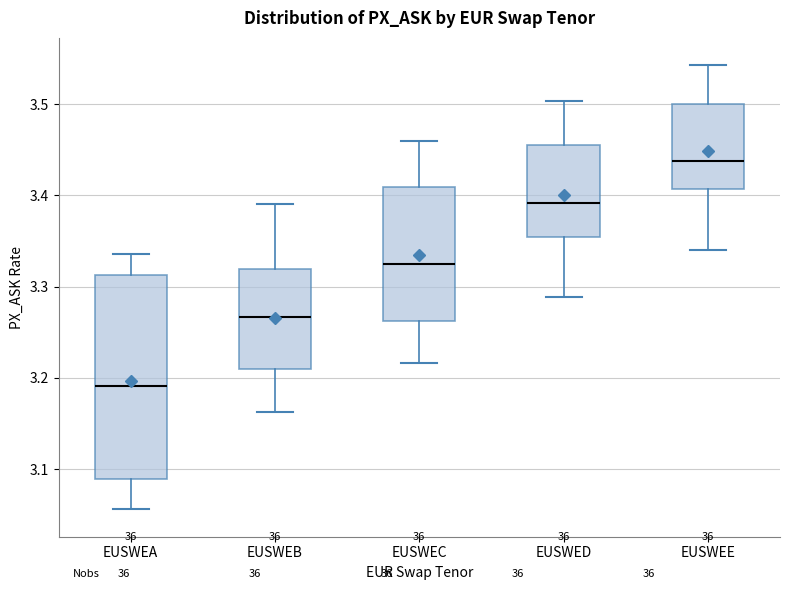

Comparing the boxes themselves (not the whiskers), which one is the tallest?

EUSWEA